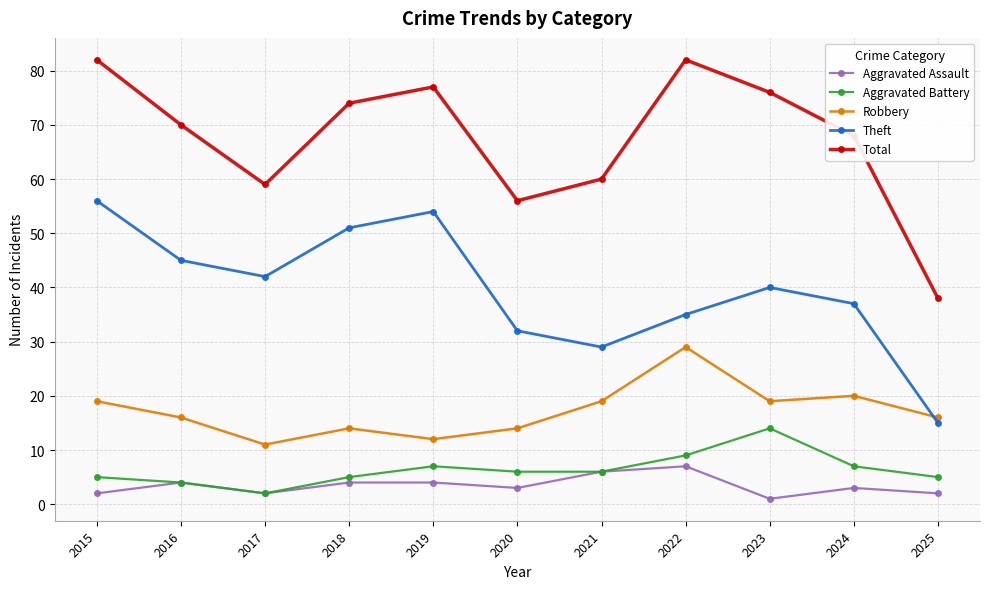

Which series has the widest spread of values?

Total